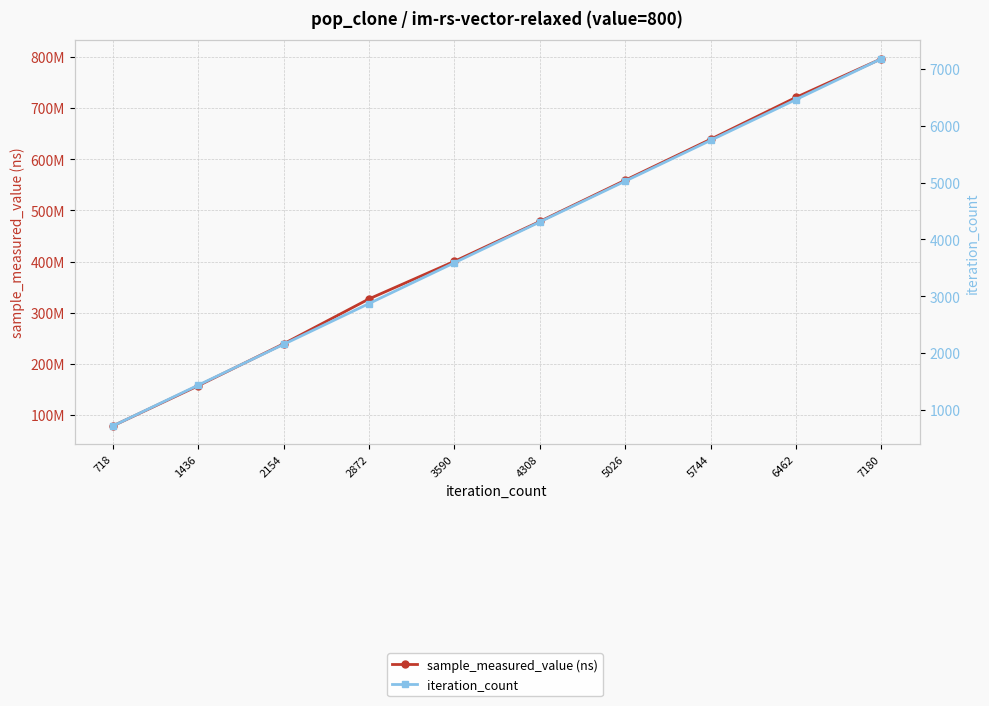

Reading left to right, transcribe all the data shown in this chart.

sample_measured_value (ns): 718=78554888	1436=157163098	2154=239216858	2872=327028265	3590=400513221	4308=478547063	5026=559147595	5744=639259342	6462=721189307	7180=796732365
iteration_count: 718=718	1436=1436	2154=2154	2872=2872	3590=3590	4308=4308	5026=5026	5744=5744	6462=6462	7180=7180